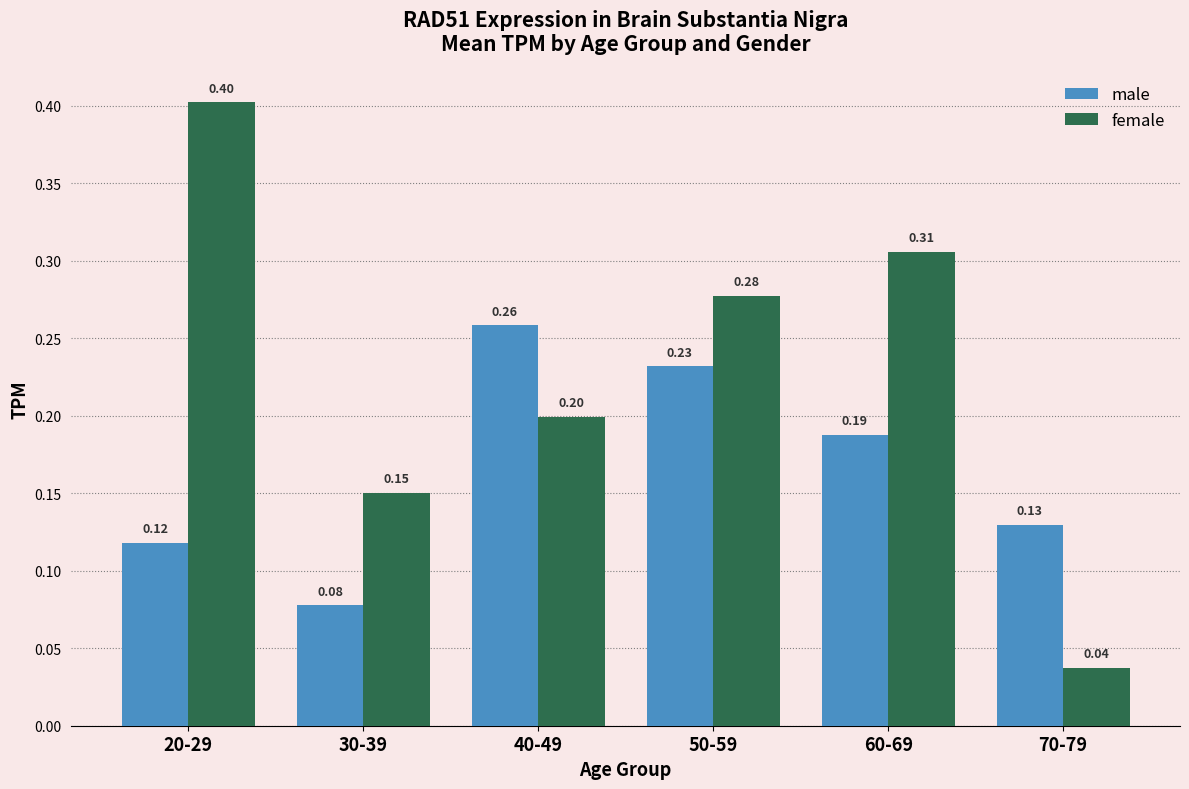

At which category is the sum across all series the highest?

20-29